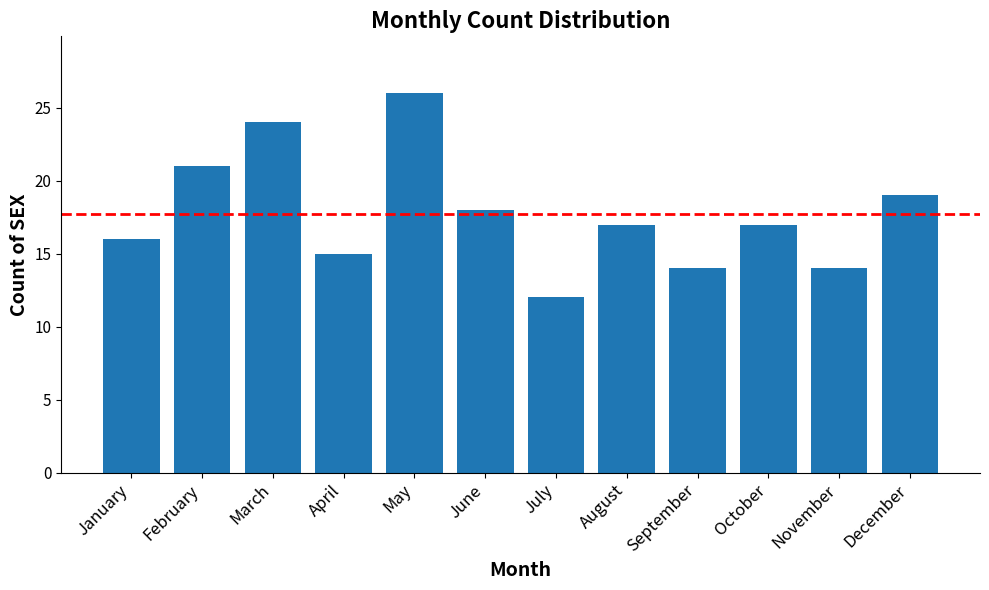

At which category does the chart reach its minimum across all series?

July